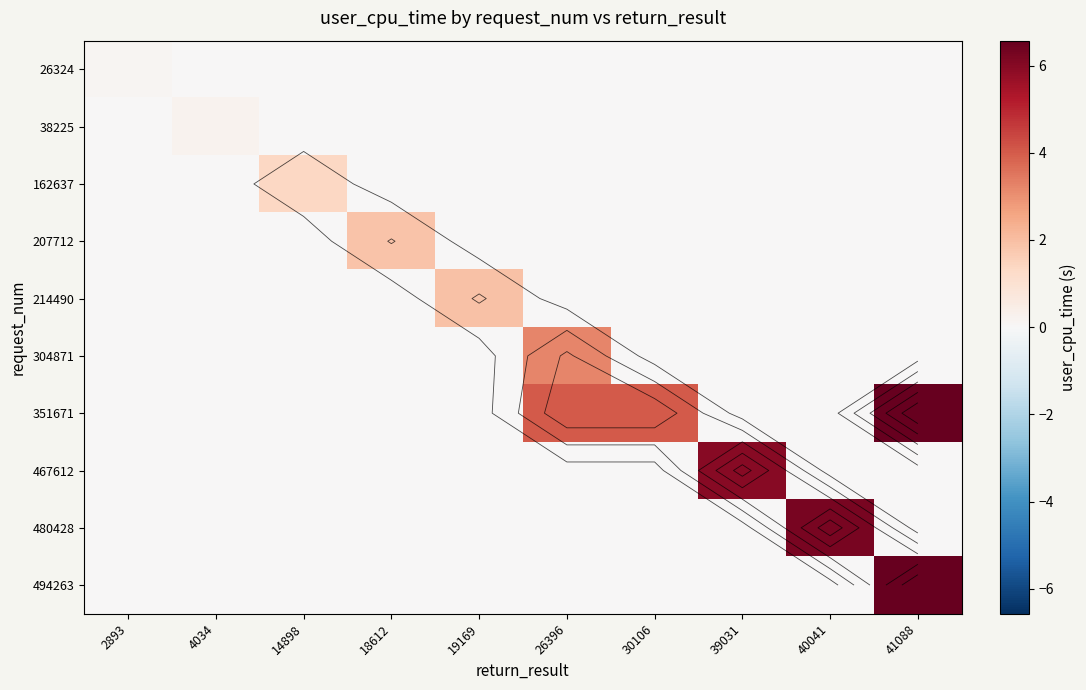

At how many categories does at least one series exceed 3?

5